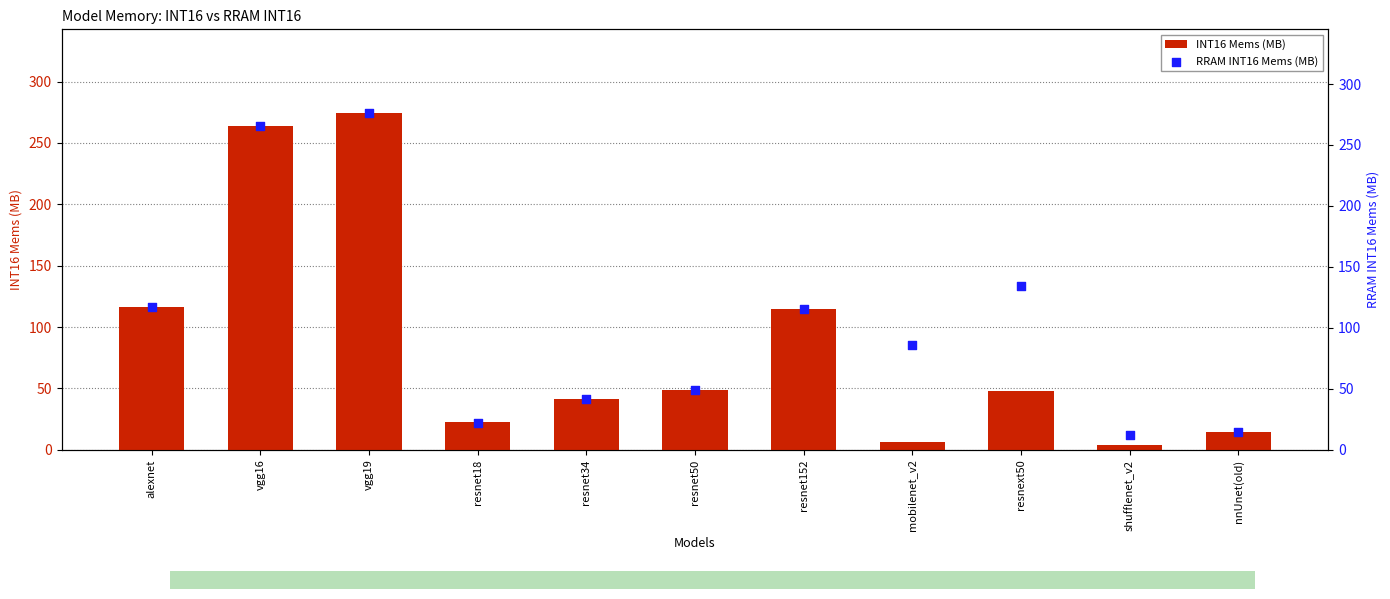

Which series has the widest spread of Y values?

INT16 Mems (MB)